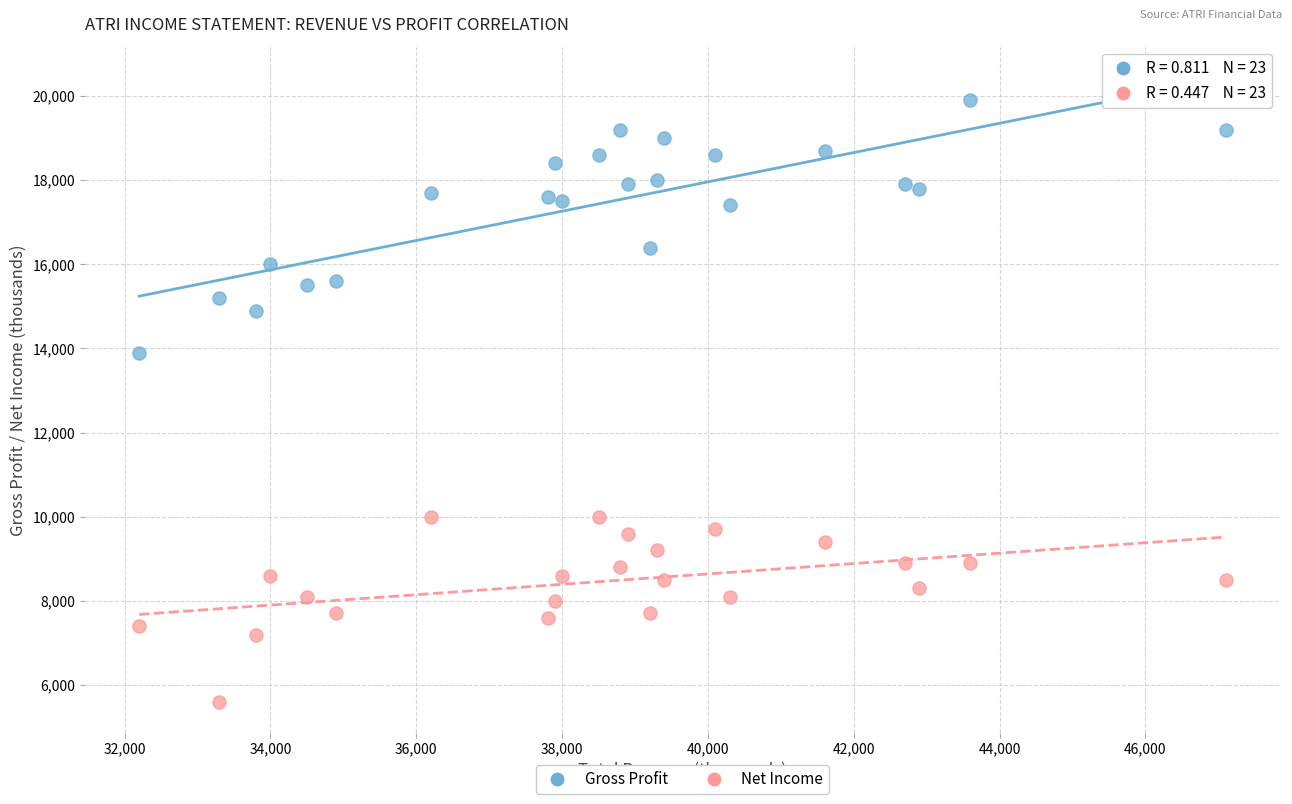

Which series contains the highest Y value?

Gross Profit